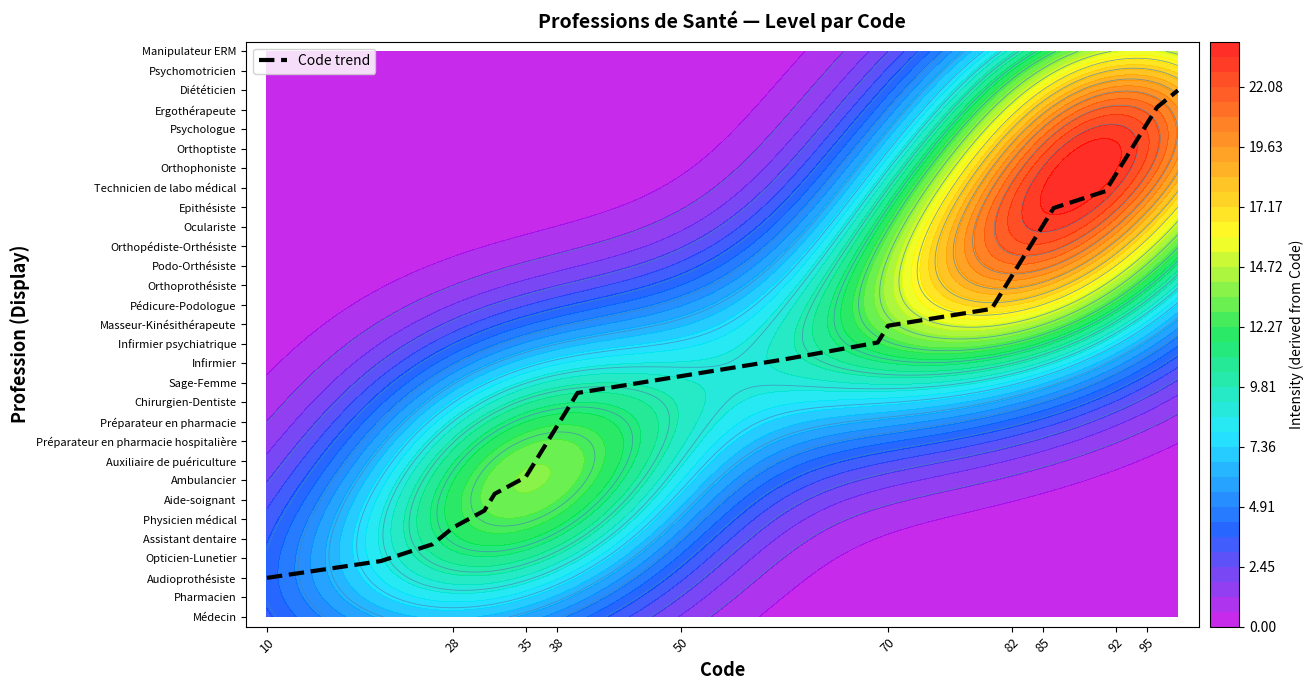

The chart shows a value of 2.5 at 50. True or false?

False